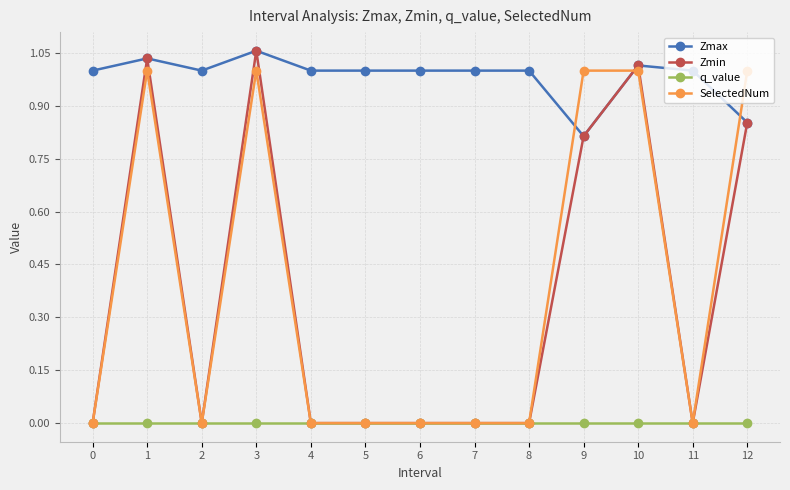

Which series has the largest range (max minus min)?

Zmin